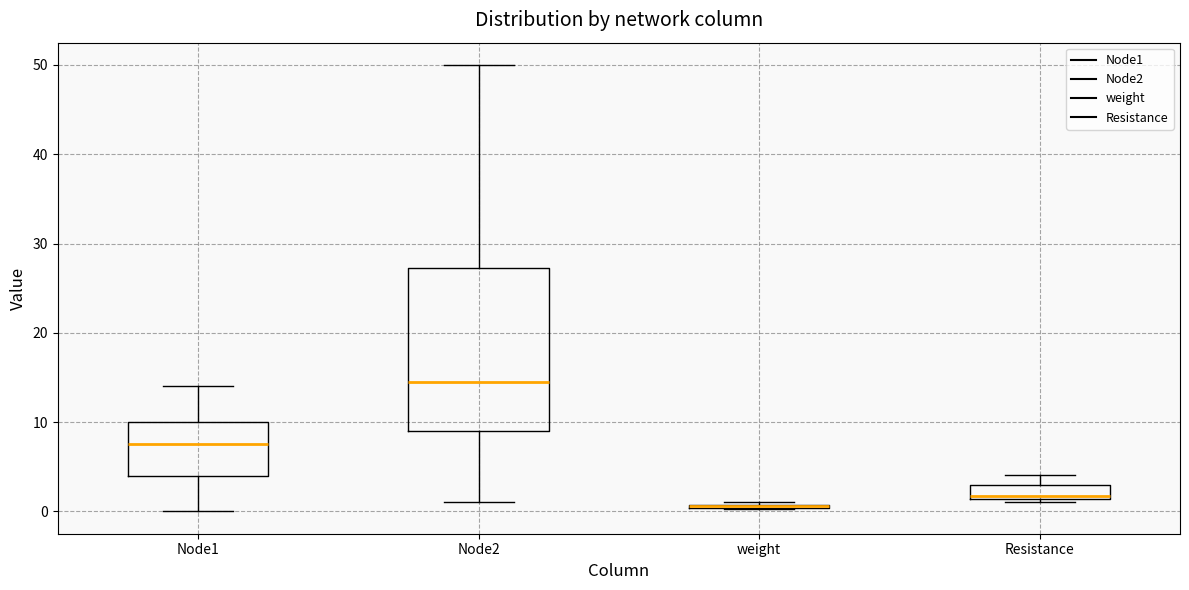

Where does the median line of the box for Node2 sit on the y-axis? The values are not printed on the chart, so give them approximately, as read against the axis.

15